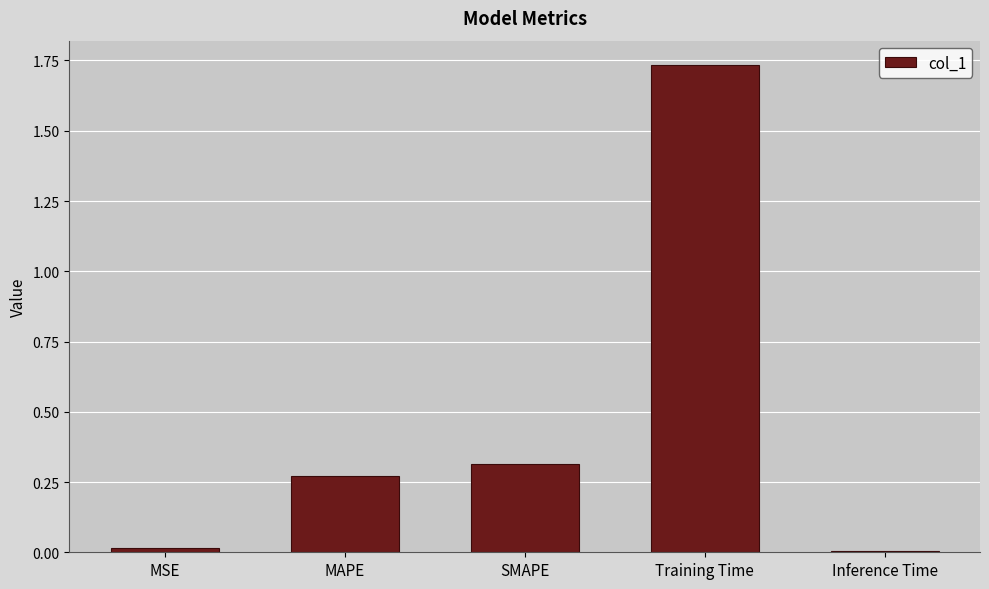

What is the label of the 5th bar from the left?

Inference Time